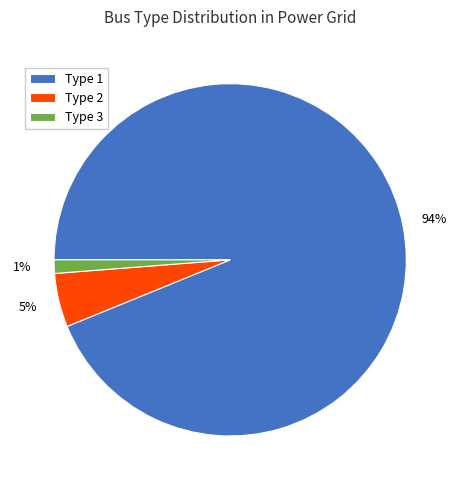

Do Type 1 and Type 2 together represent more than half of the pie?

Yes